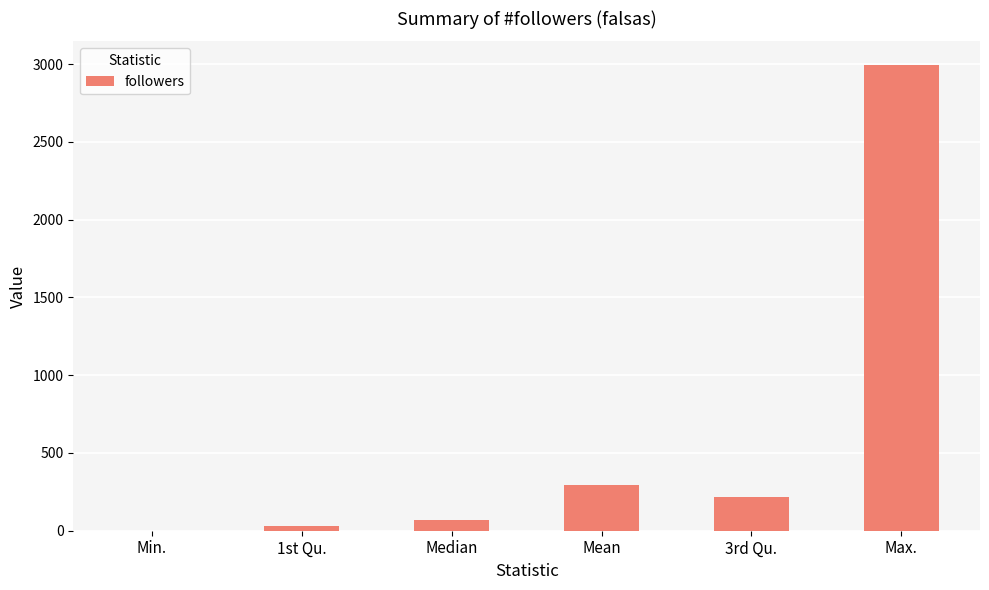

True or false: the data shows 215.2 at 3rd Qu..

True